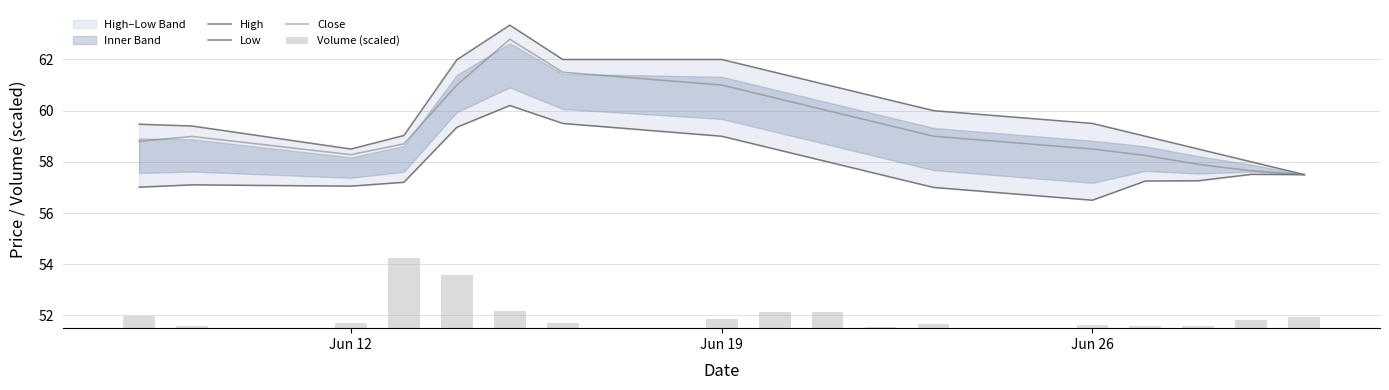

At which label does Close first exceed 58?

Jun 12